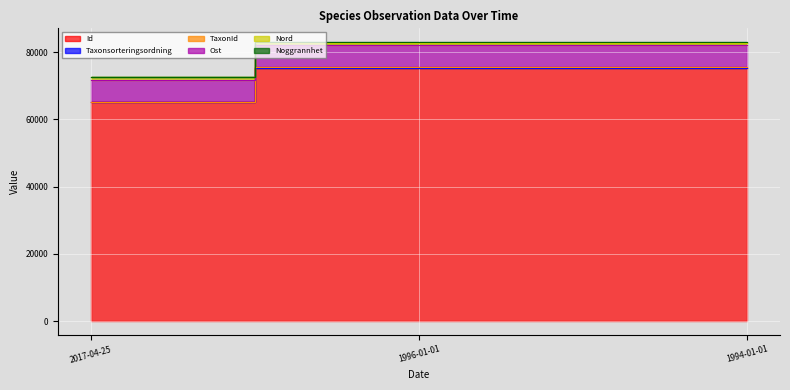

What is the label of the 2nd point from the left?

1996-01-01